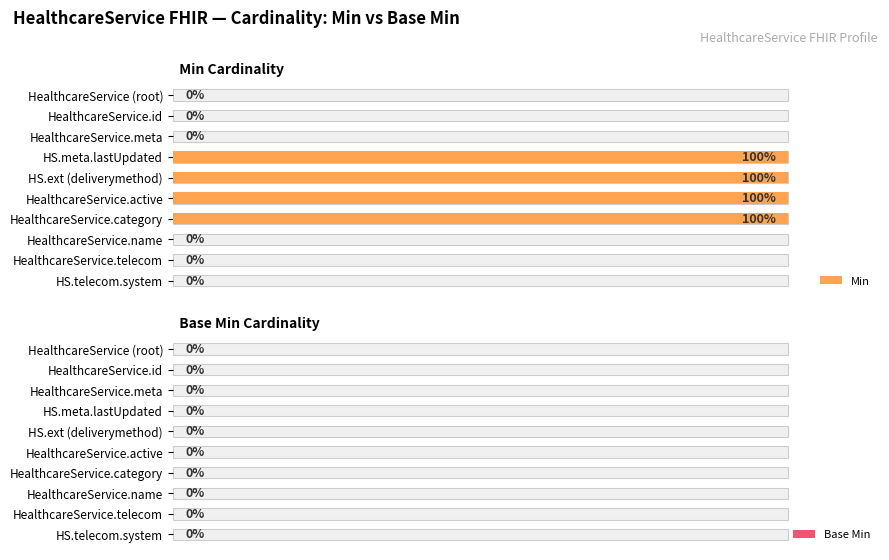

What is the greatest value displayed?

1.0